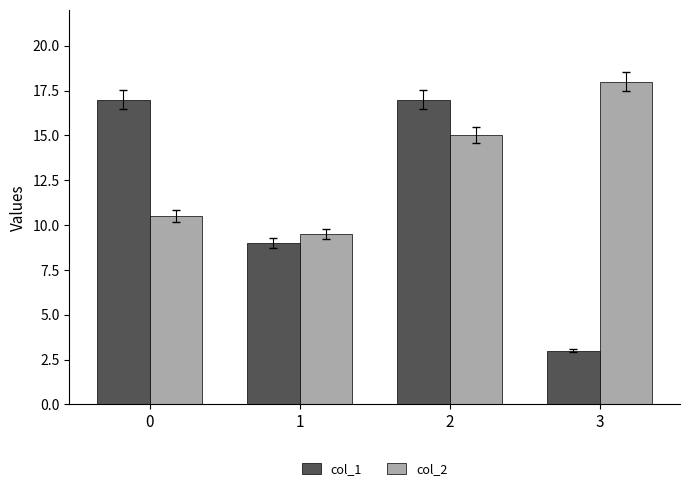

List the series in order of their overall mean, lowest first.

col_1, col_2